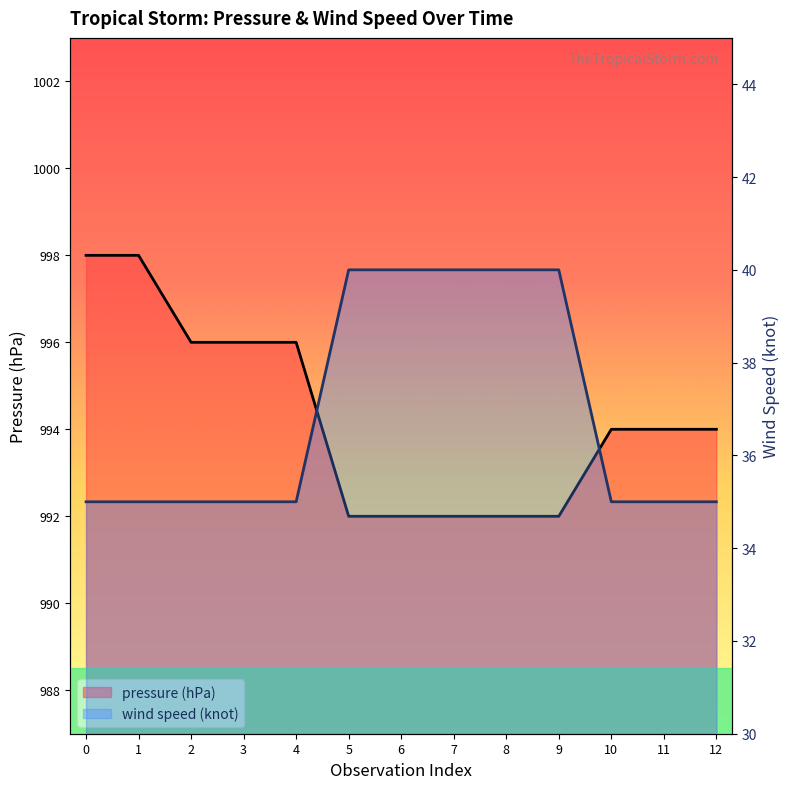

True or false: pressure (hPa) and wind speed (knot) intersect in this chart.

False